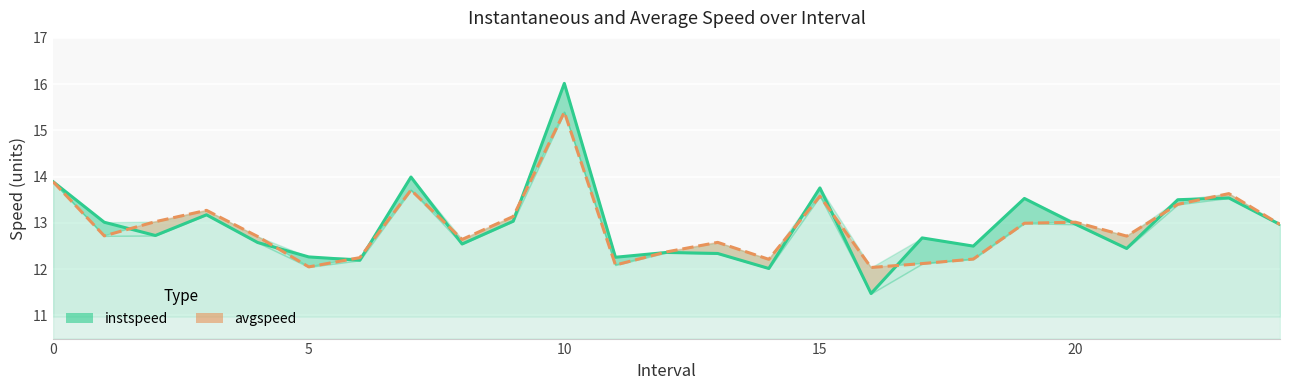

Which has a higher value, 17 or 10?

10